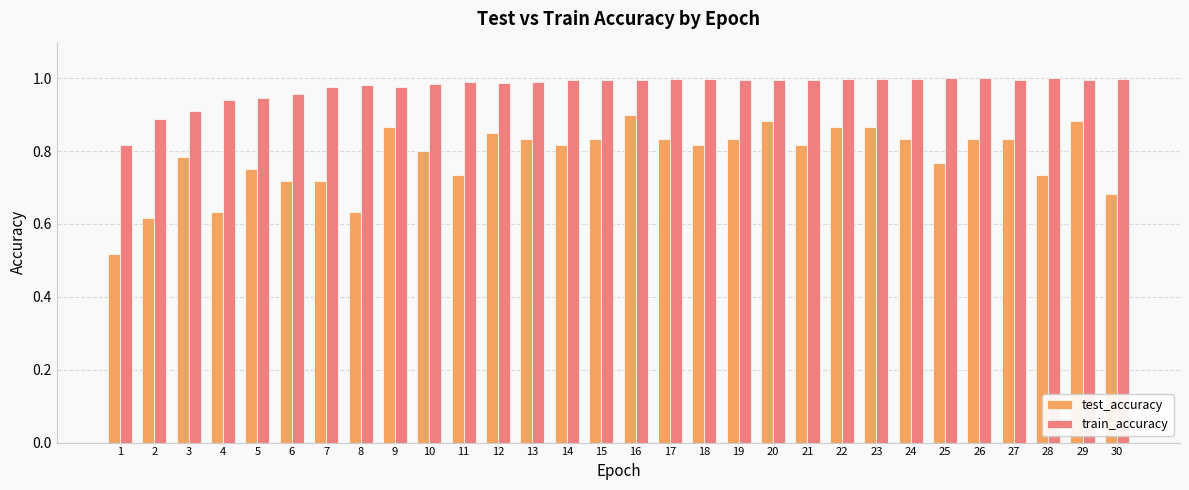

Where is train_accuracy nearest to the value 0?

1